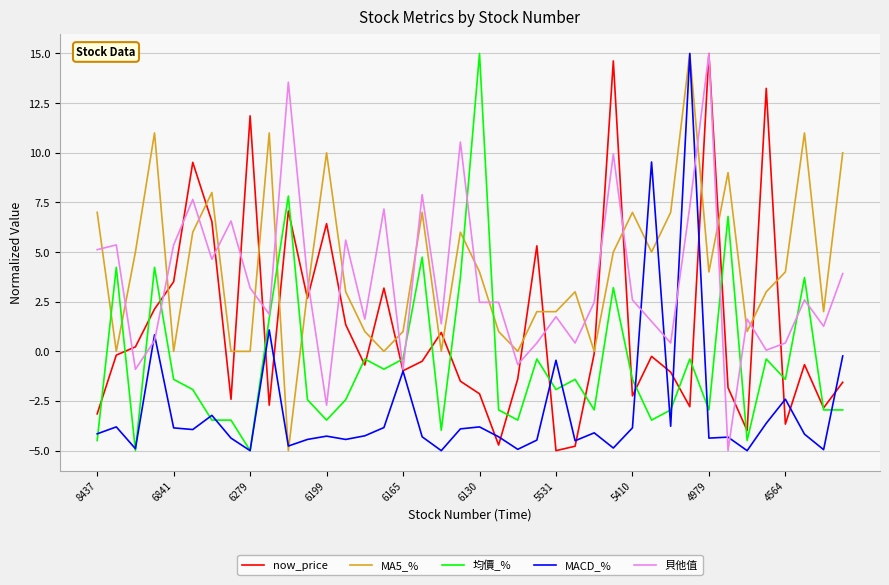

What is the minimum value for 均價_%?

-5.0